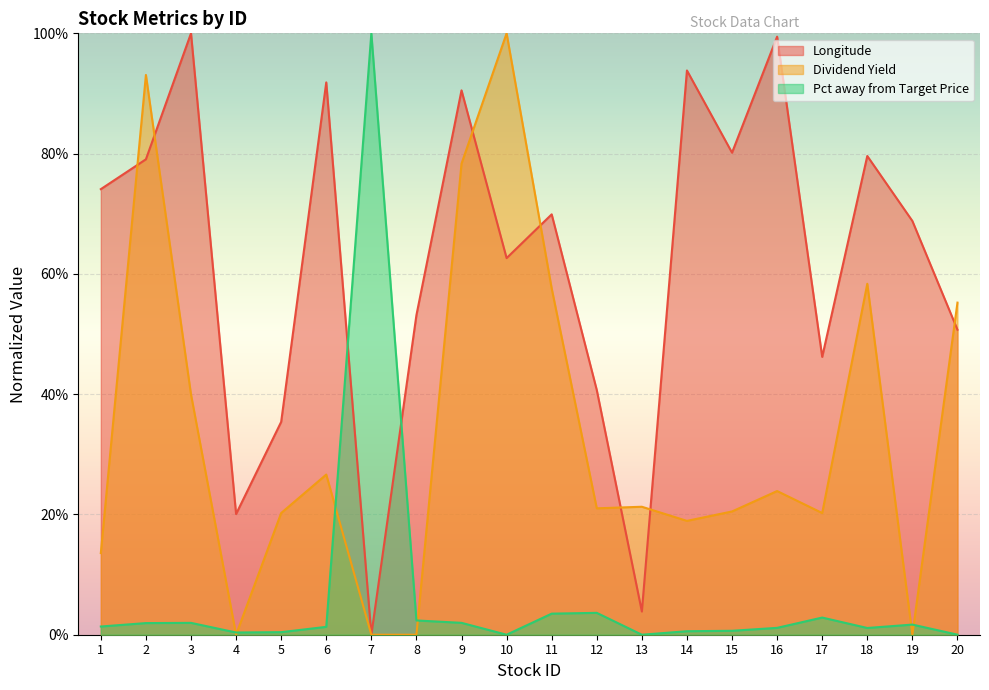

Which label corresponds to the largest value in the chart?

3